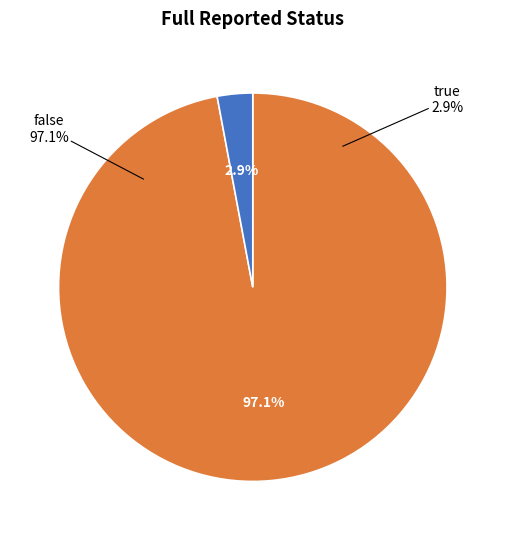

Combined, what portion of the pie is true and false?

100.0%